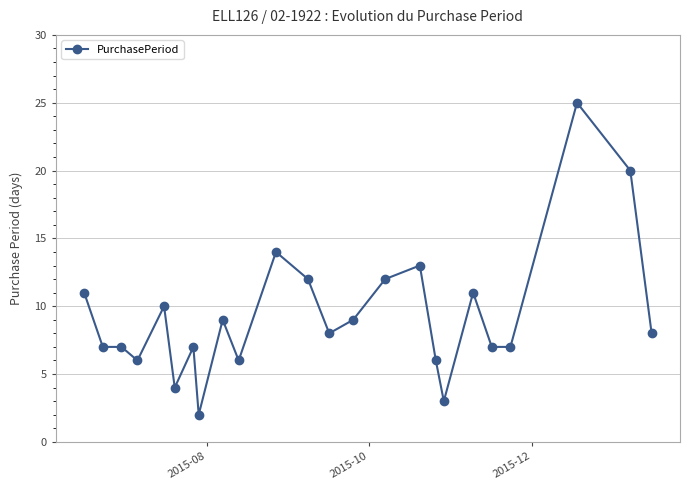

What is the difference between the maximum and minimum values?

23